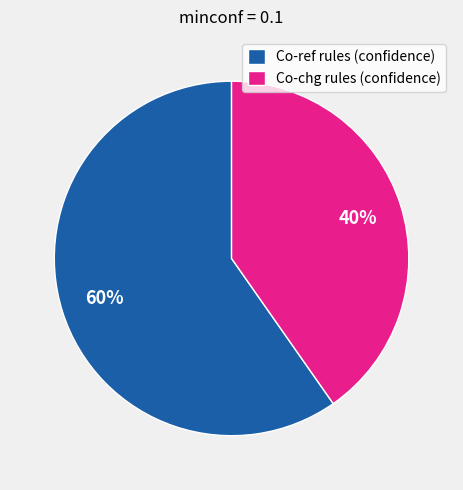

What is the largest slice in the pie chart?

Co-ref rules (confidence)